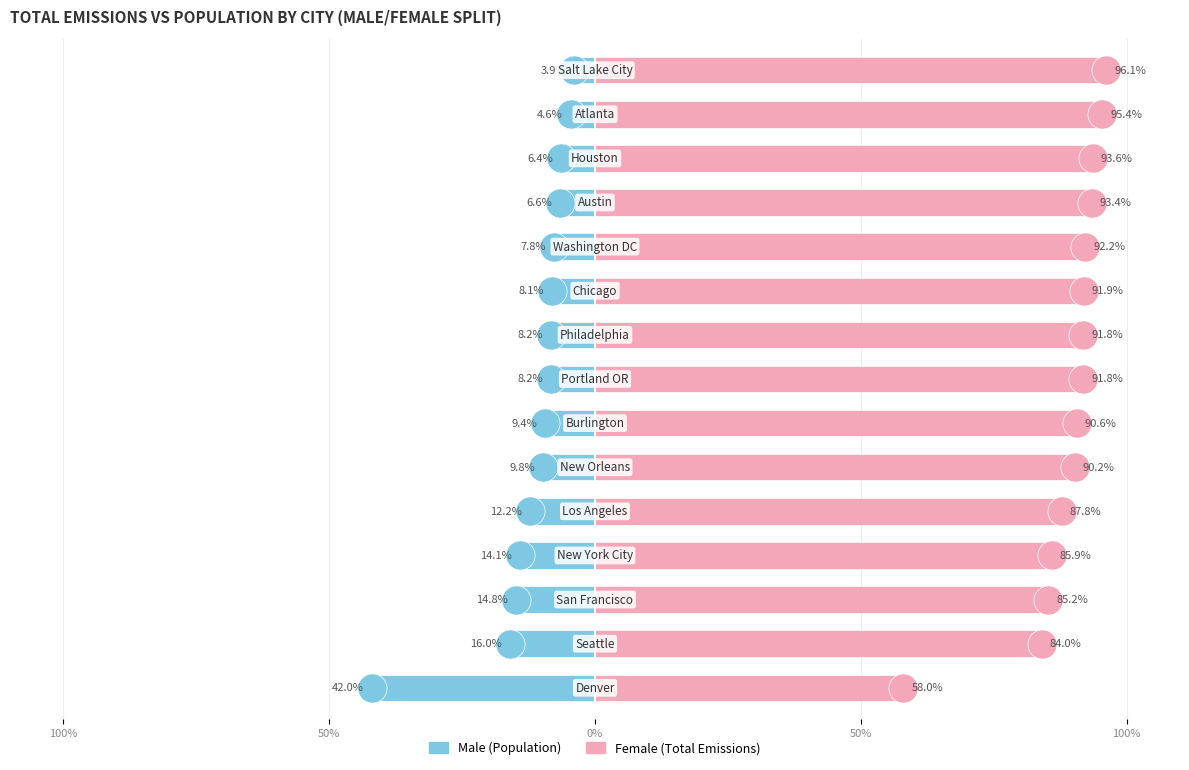

How many values in the Female series exceed 91?

8